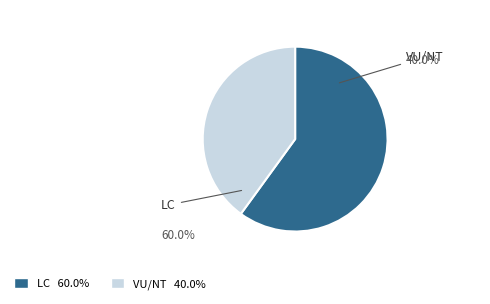

How many segments does this pie chart have?

2